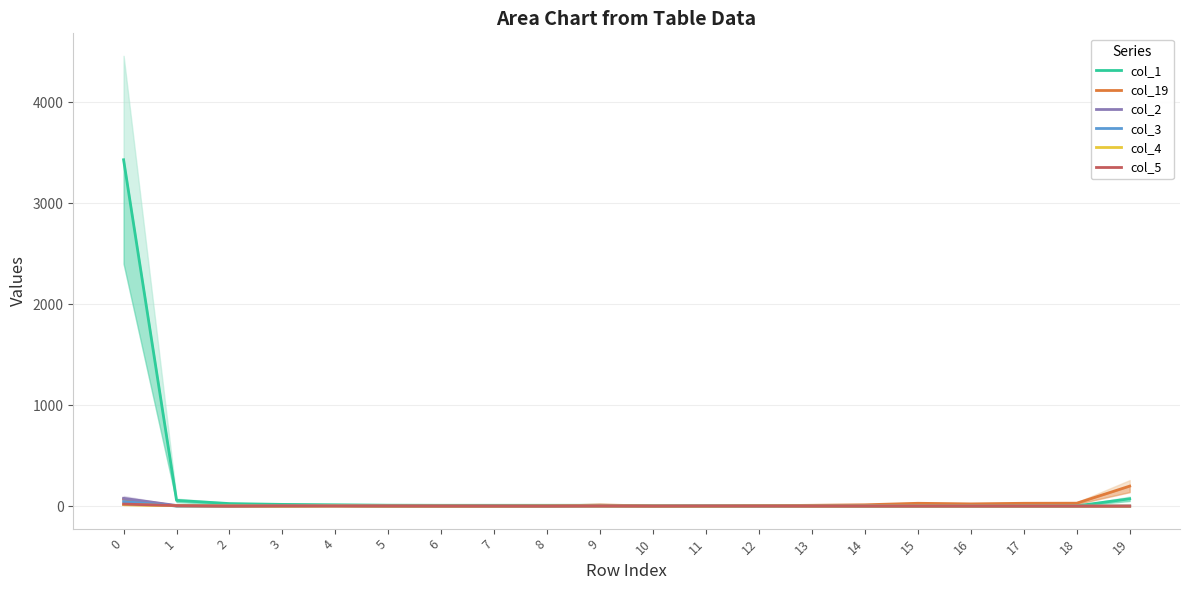

Which series has the largest total across all categories?

col_1